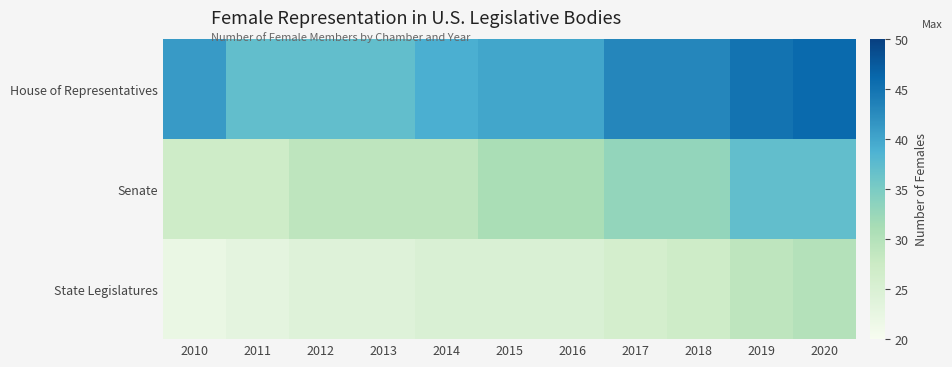

Which label corresponds to the largest value in the chart?

2020